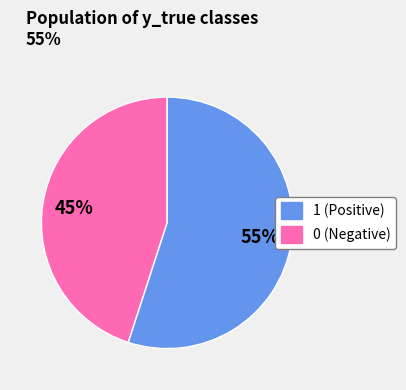

Count the number of slices in the pie.

2